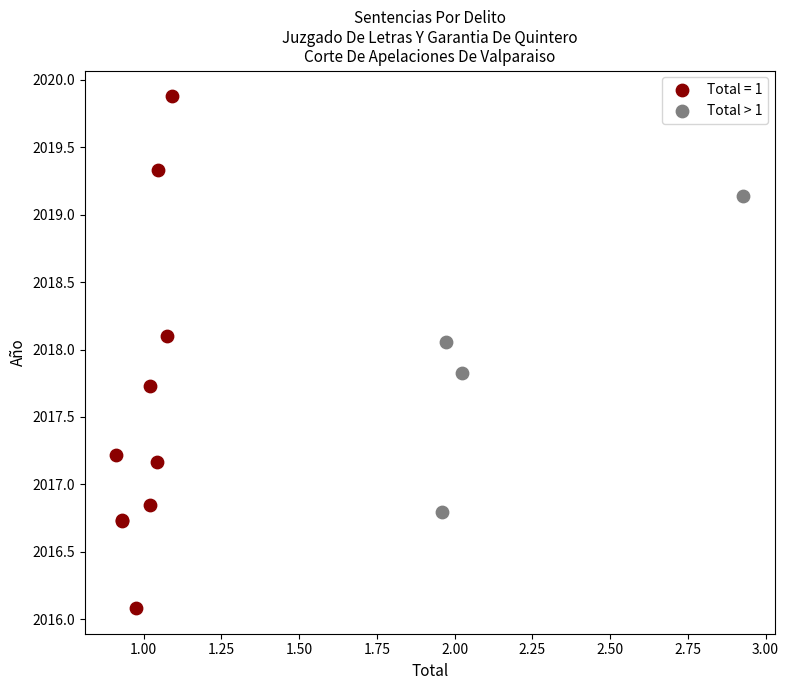

Which series contains the highest Y value?

Total = 1